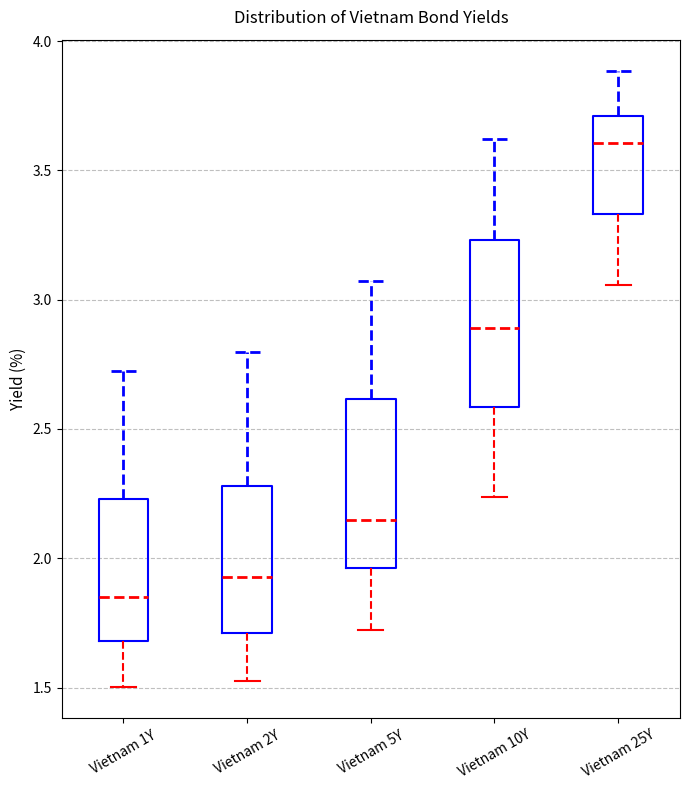

Which box has the lowest median line?

Vietnam 1Y